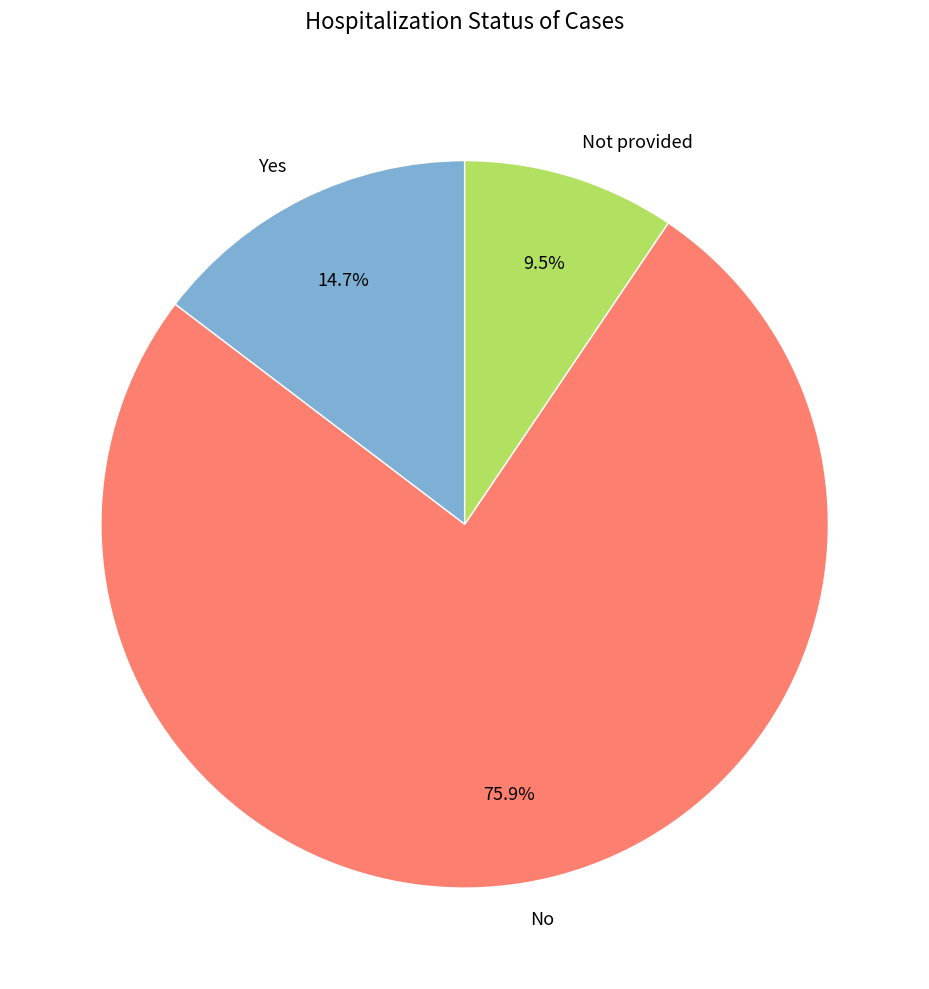

To the nearest percent, what portion does Yes represent?

15%